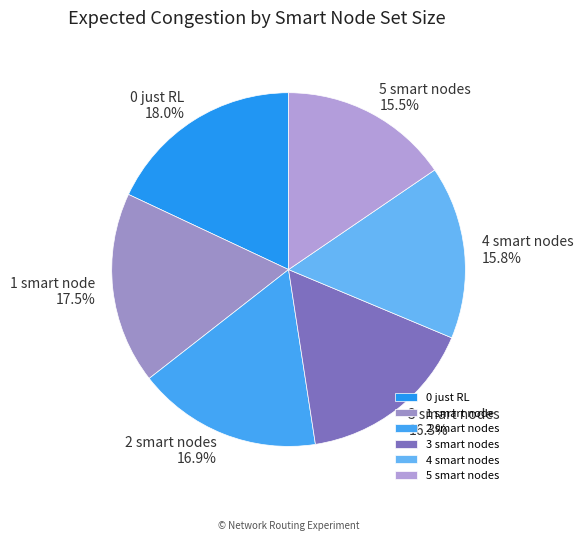

To the nearest percent, what portion does 2 smart nodes represent?

17%